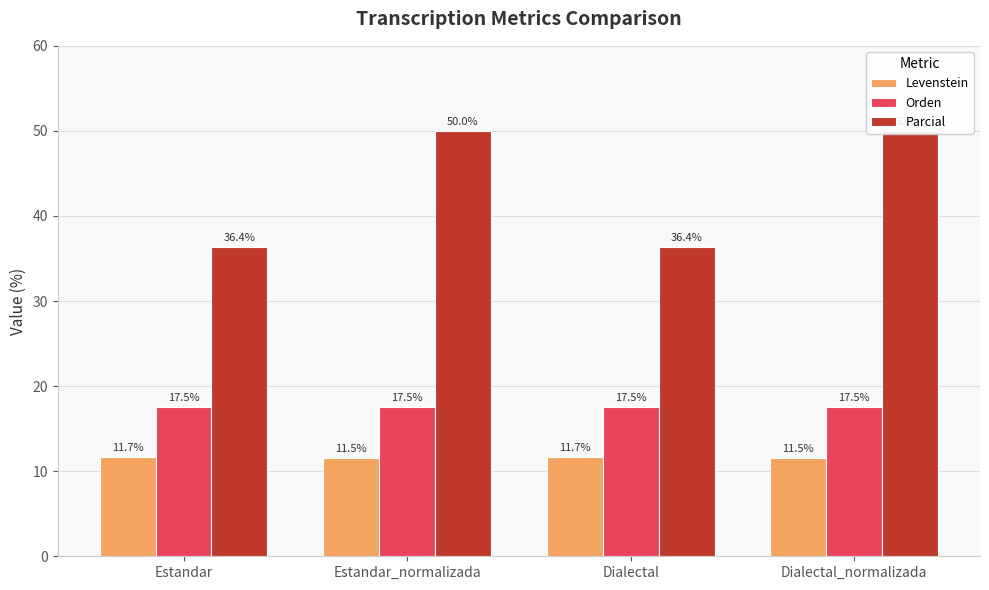

Where is Orden nearest to the value 17?

Estandar